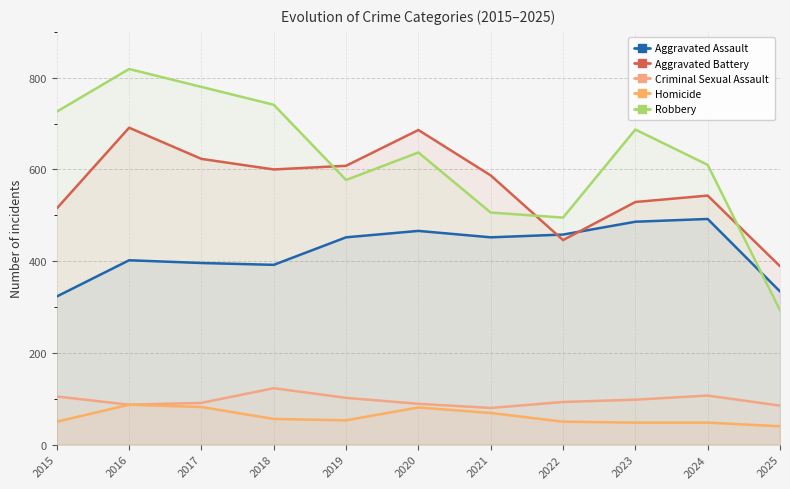

How many lines are shown in the chart?

5